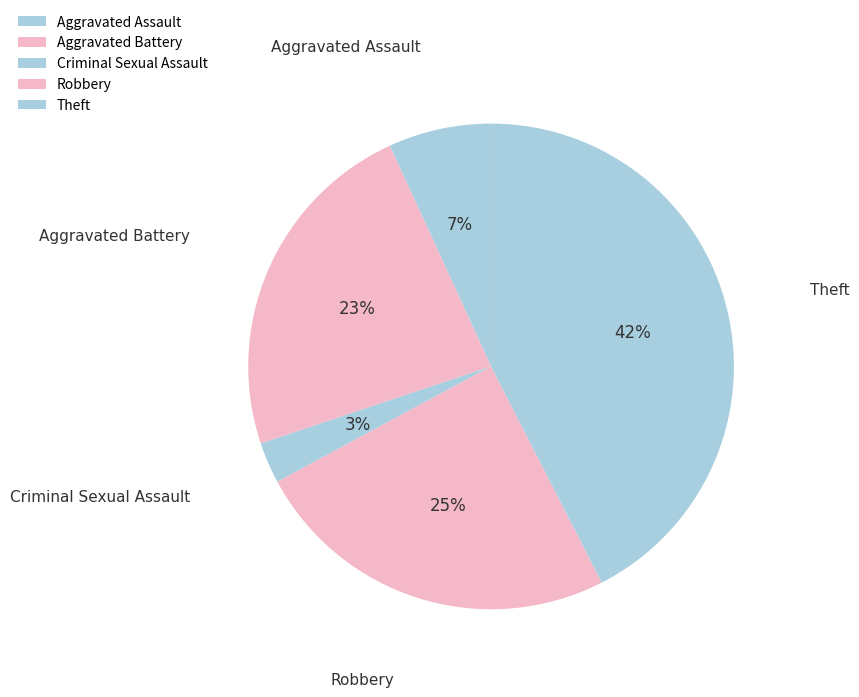

Which slice is the largest?

Theft